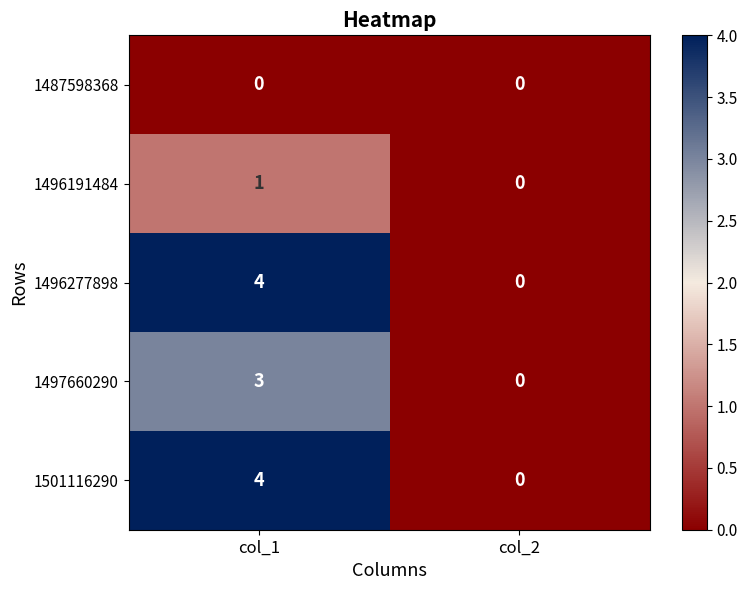

What is the sum of all 1501116290 values?

4